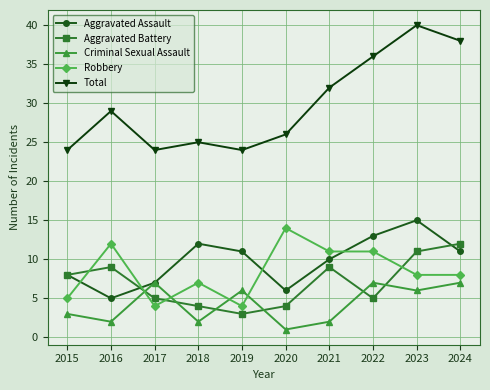

Count the number of data series in this chart.

5